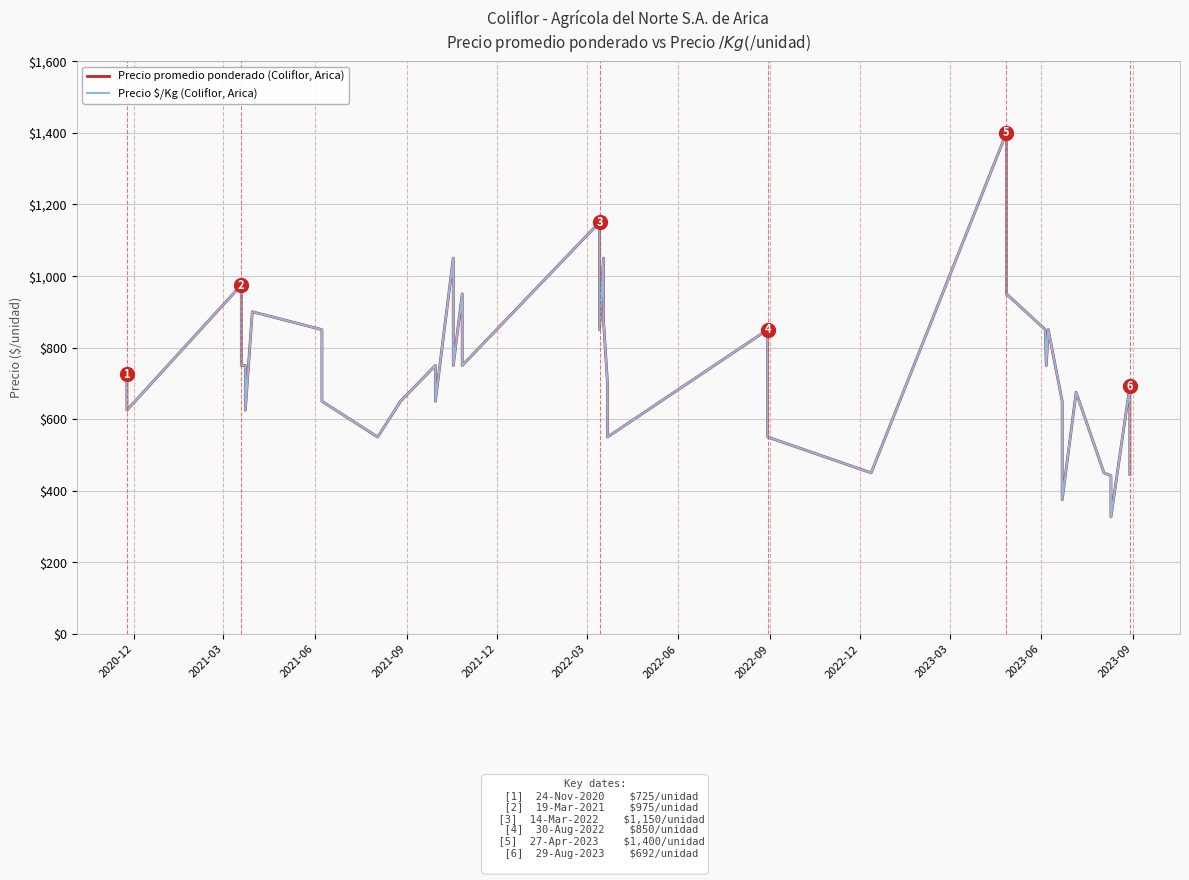

How many lines are shown in the chart?

2